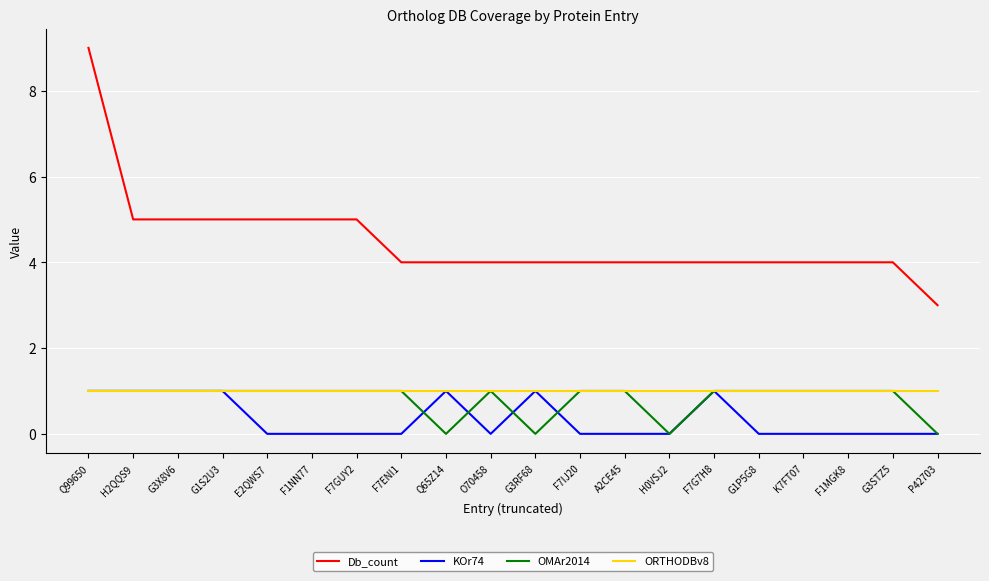

True or false: KOr74 and Db_count intersect in this chart.

False